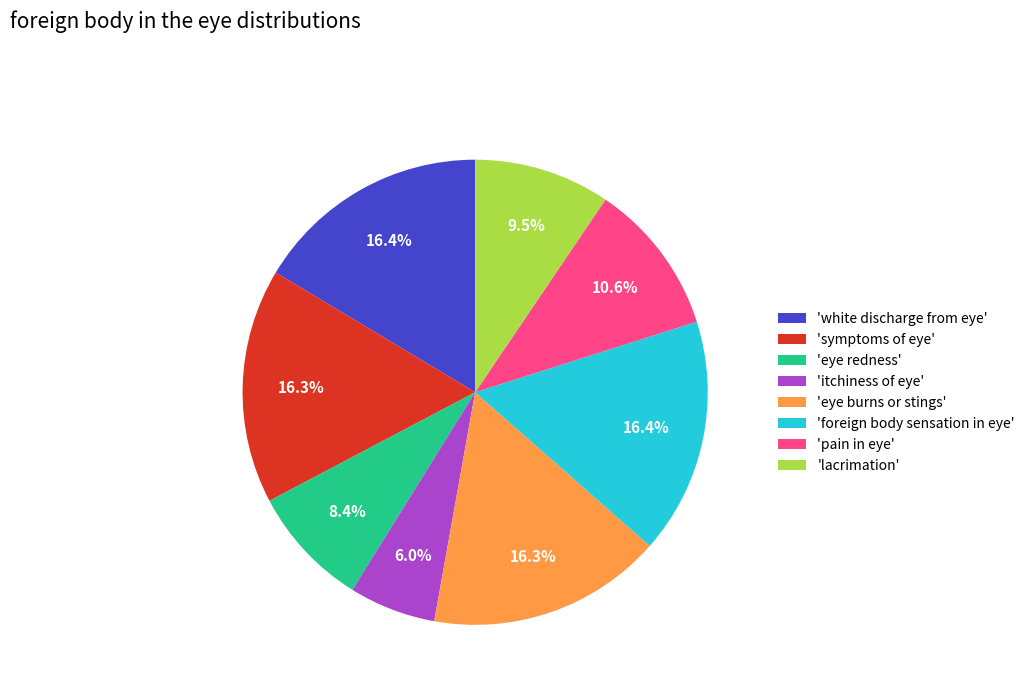

Is there any slice that represents more than half of the pie?

No